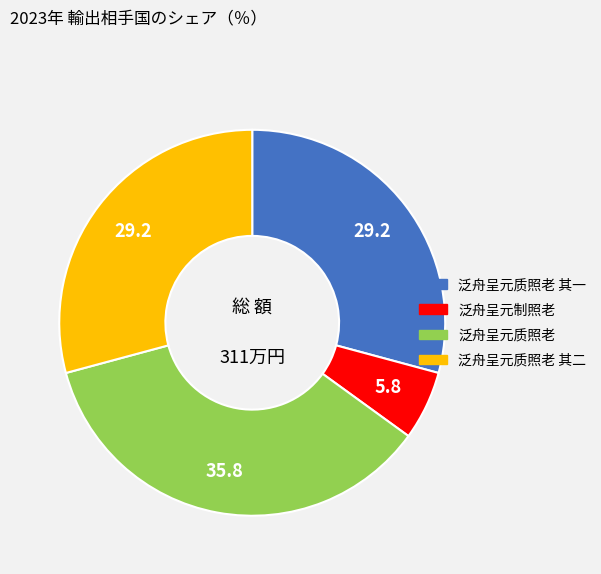

Is there a majority slice in this chart?

No